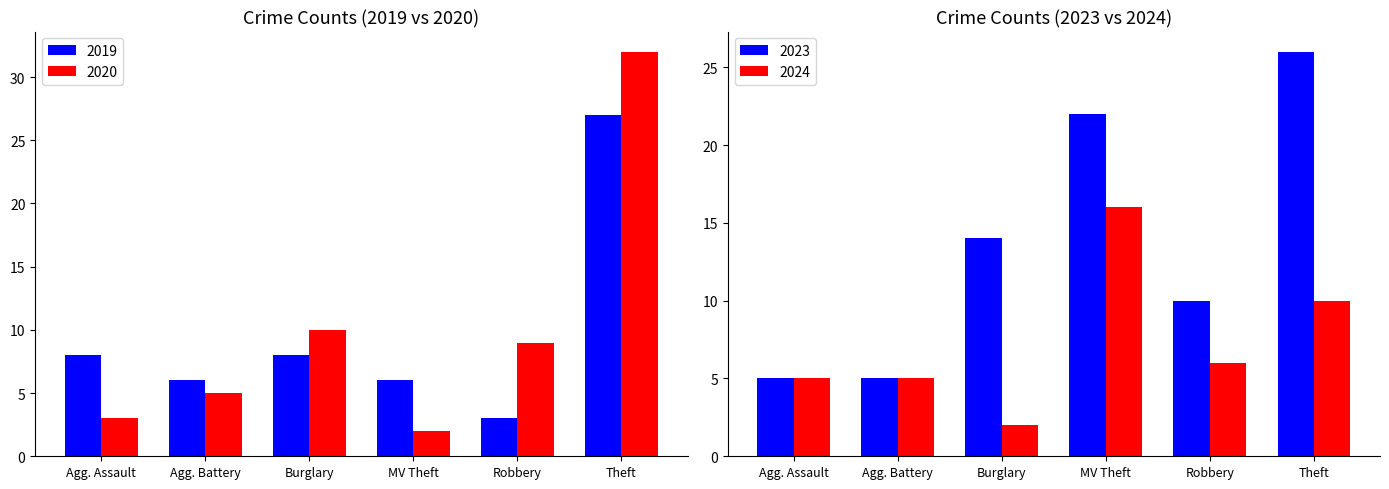

The 2024 series shows 5 at Agg. Assault. True or false?

True